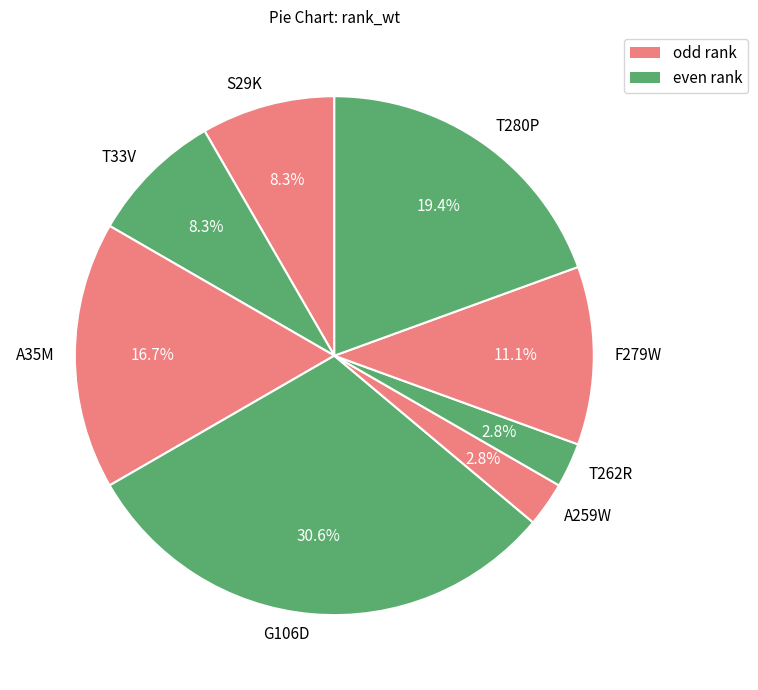

Is it true that G106D is 31% of the pie?

True